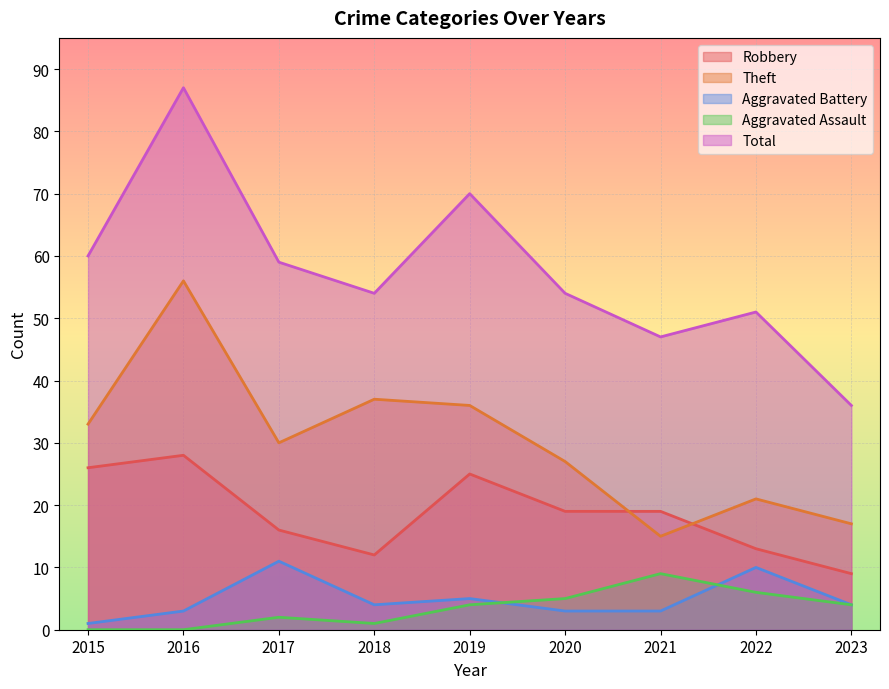

How many distinct data groups are displayed?

5